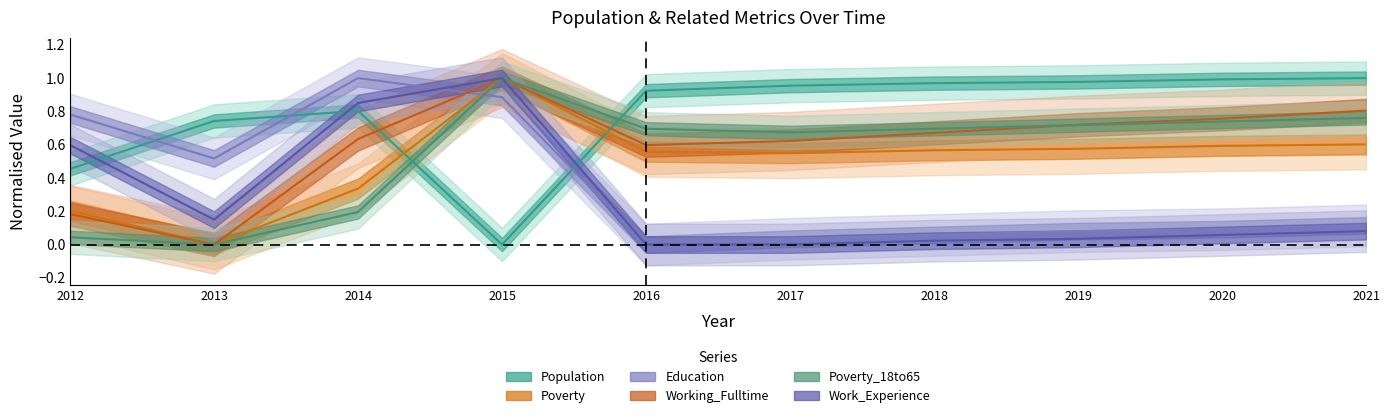

How many data points in Population are above 0?

9